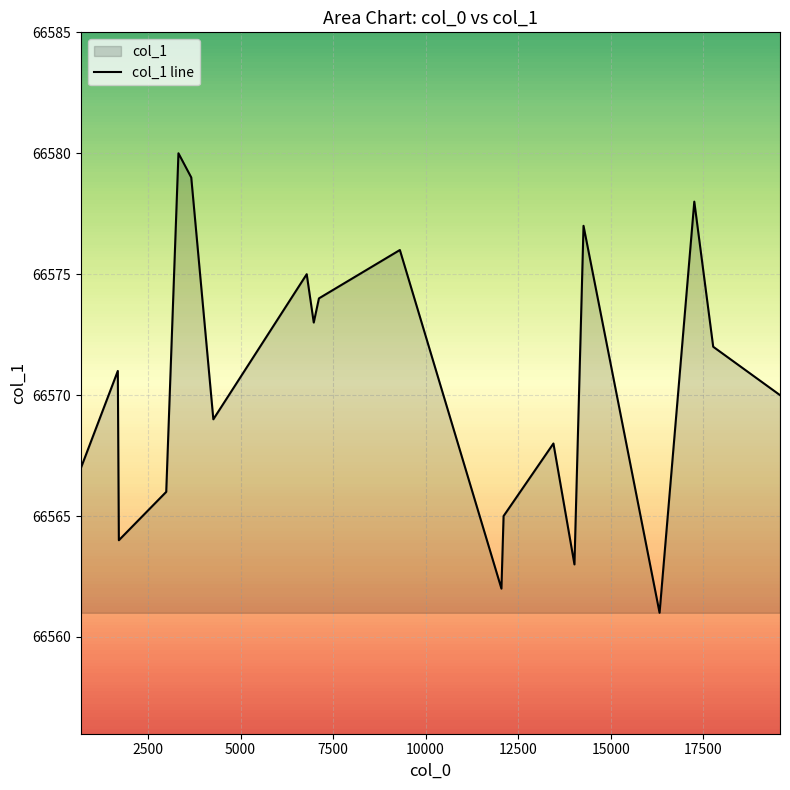

Does the chart display data point markers on the line(s)?

No